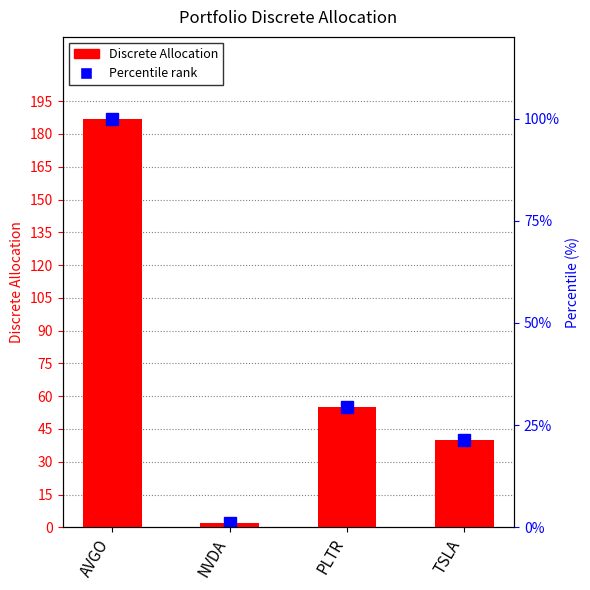

Are the bars grouped side by side (vs. stacked)?

No